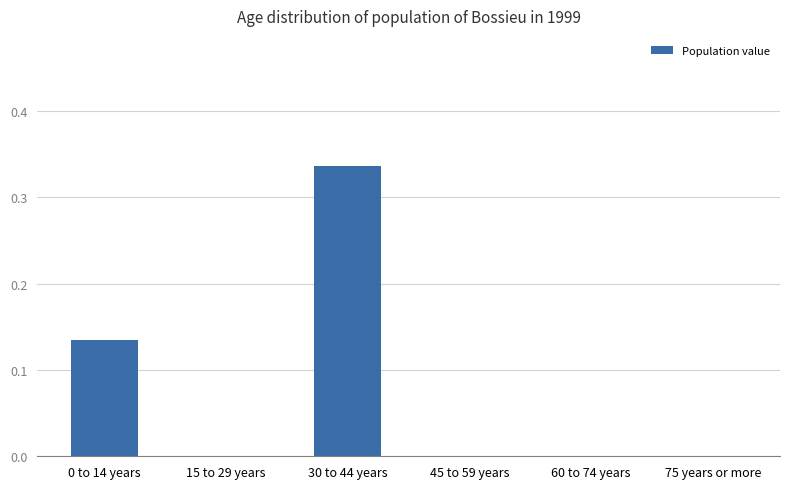

The chart shows a value of 0.0 at 0 to 14 years. True or false?

False